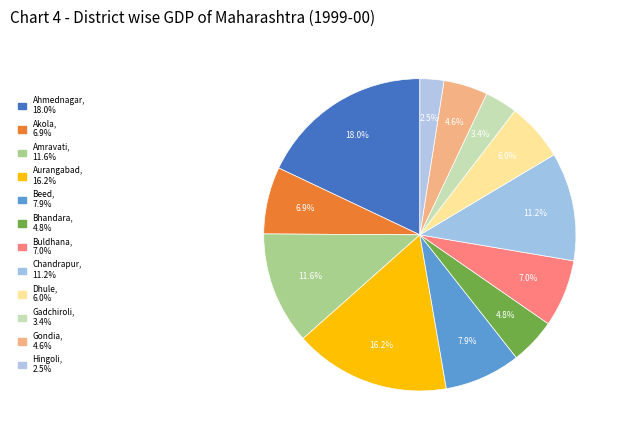

What percentage is the Chandrapur slice, to the nearest percent?

11%